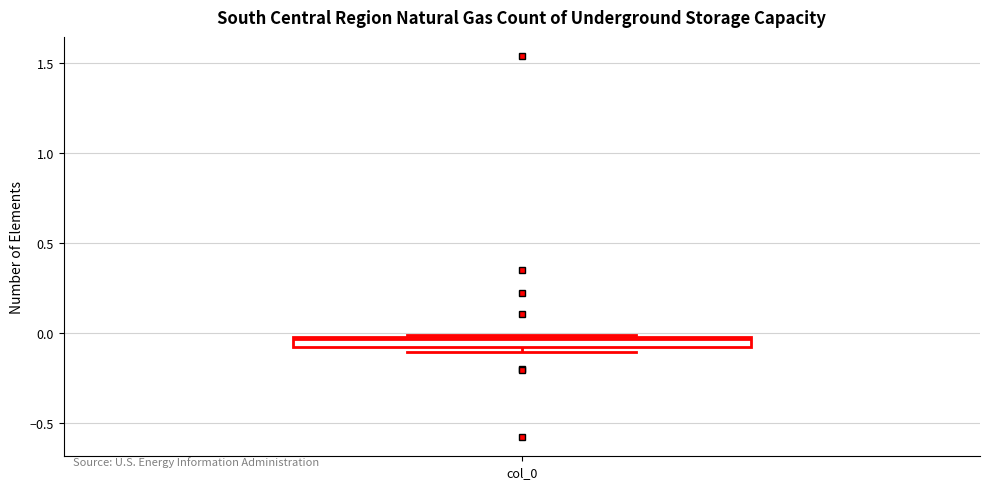

Where does the median line of the box for col_0 sit on the y-axis? The values are not printed on the chart, so give them approximately, as read against the axis.

-0.05